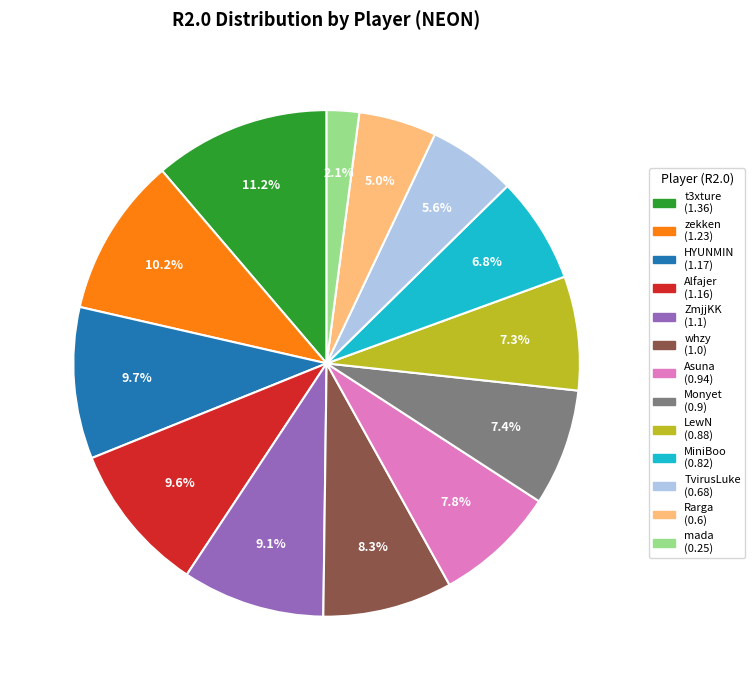

To the nearest percent, what is the difference between the mada and whzy slice percentages?

6%